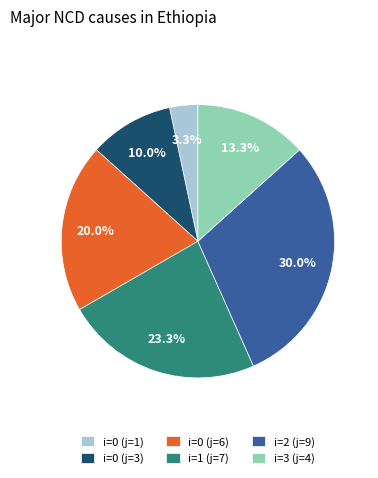

Approximately how many times larger is the value at i=1 (j=7) compared to i=0 (j=3)?

2.3